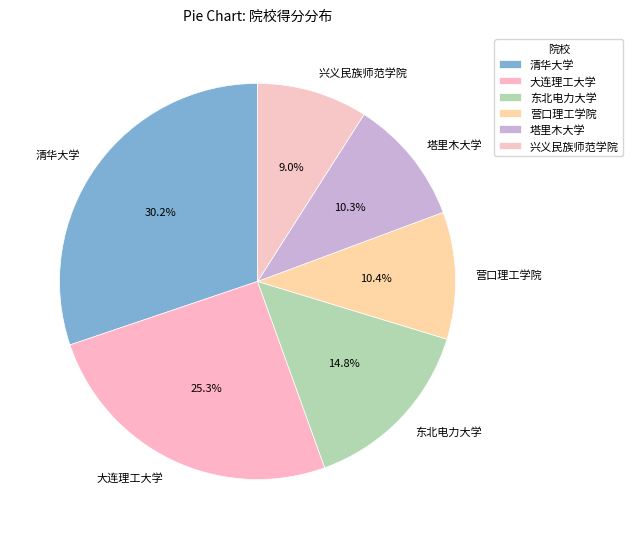

What percentage is the 清华大学 slice, to the nearest percent?

30%